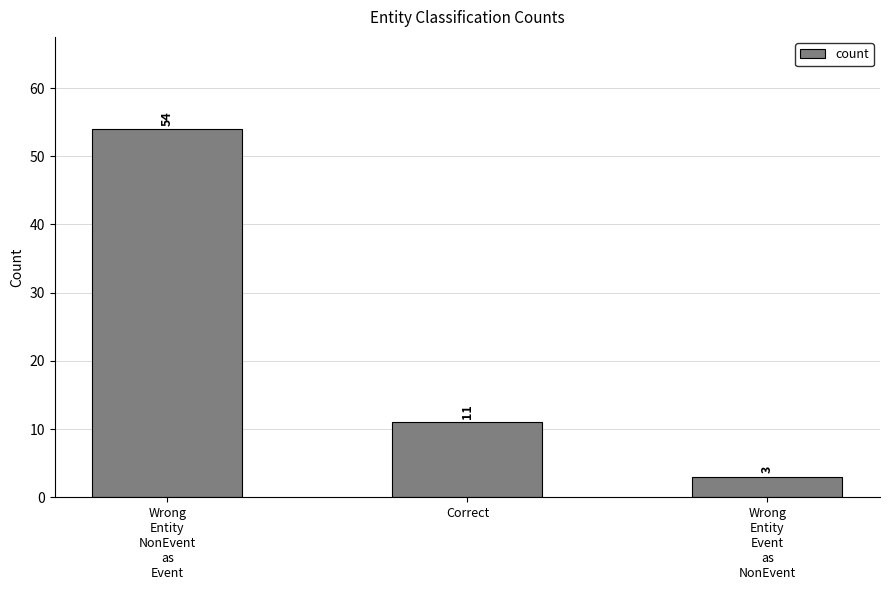

The value at Correct is 16. True or false?

False